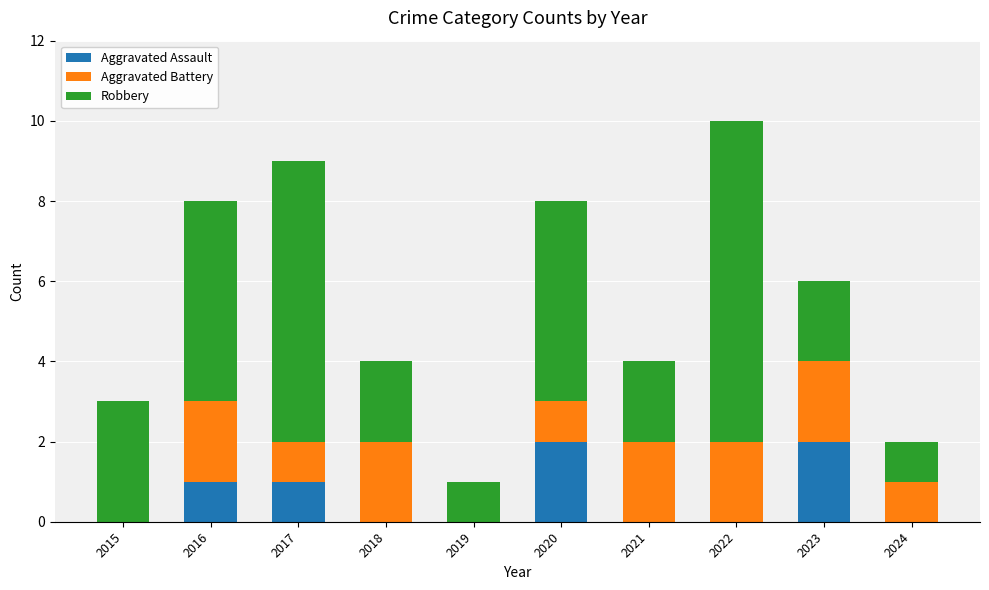

True or false: Aggravated Assault has a value of 0 at 2022.

True